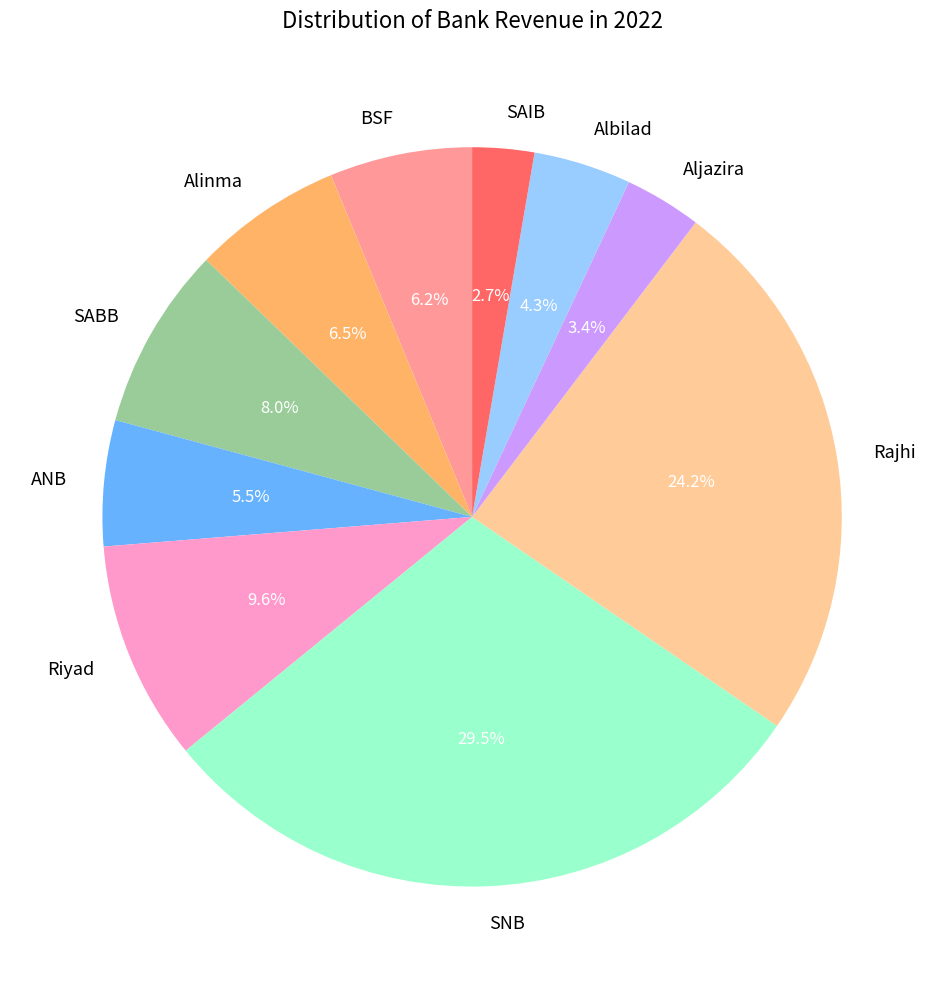

Between ANB and BSF, which is larger?

BSF